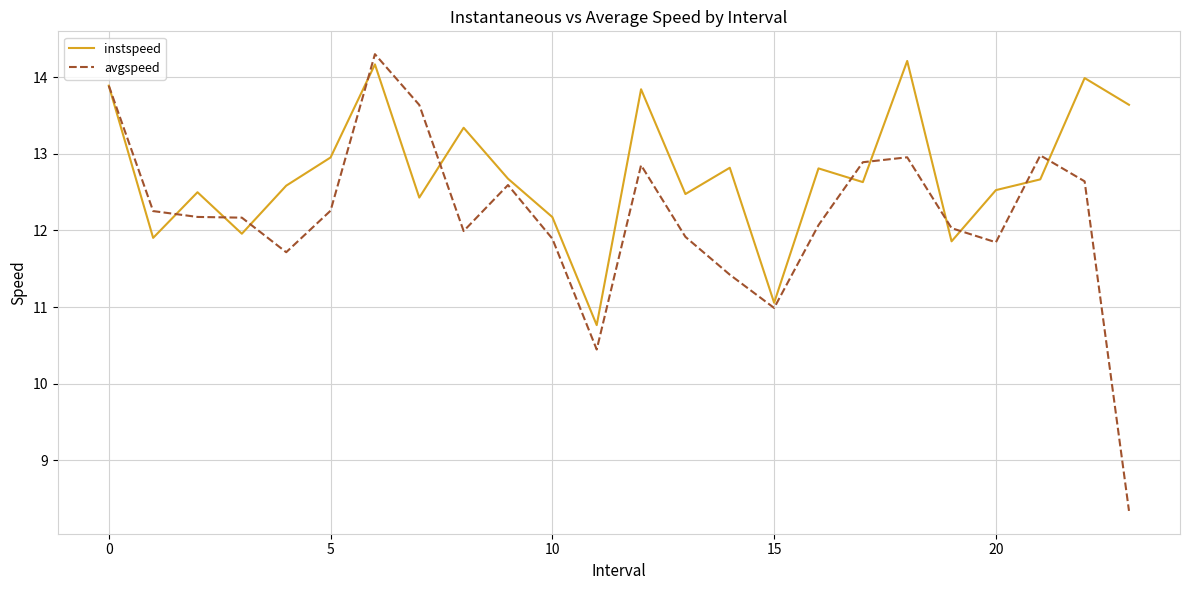

In avgspeed, how many points are higher than both neighbors (excluding endpoints)?

5